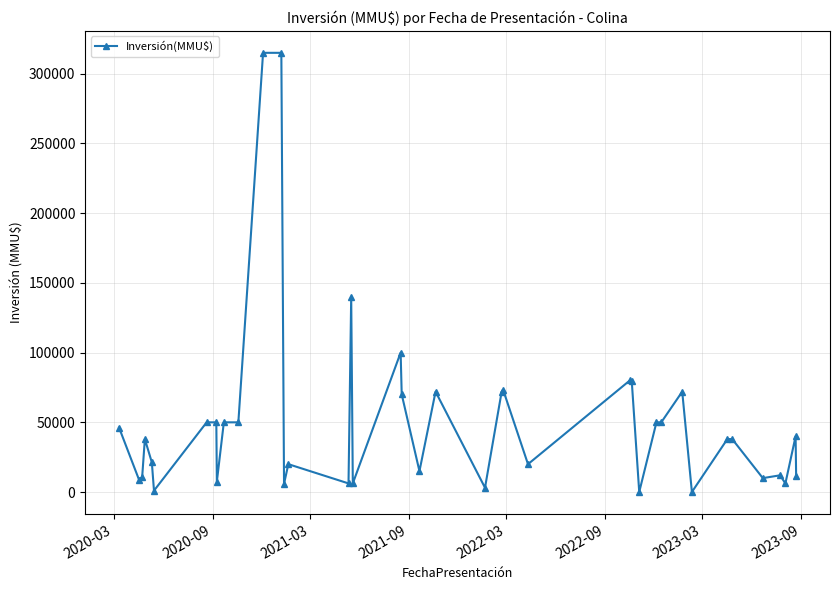

What is the difference between the maximum and minimum values?

314970